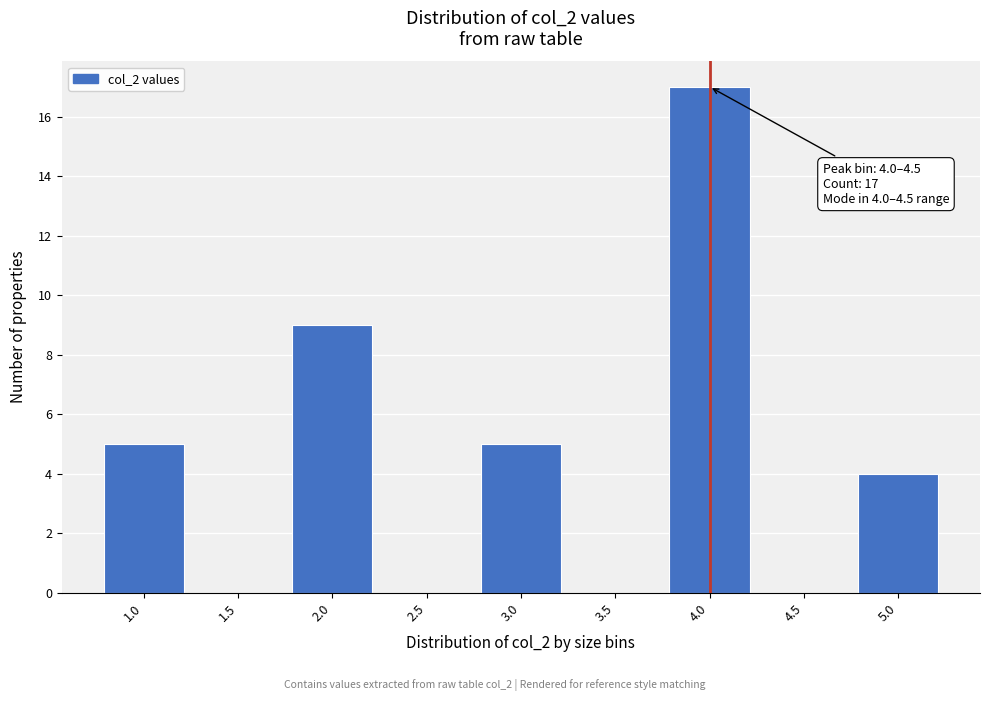

Reading left to right, list all the values displayed in this chart.

1.0=5	1.5=0	2.0=9	2.5=0	3.0=5	3.5=0	4.0=17	4.5=0	5.0=4